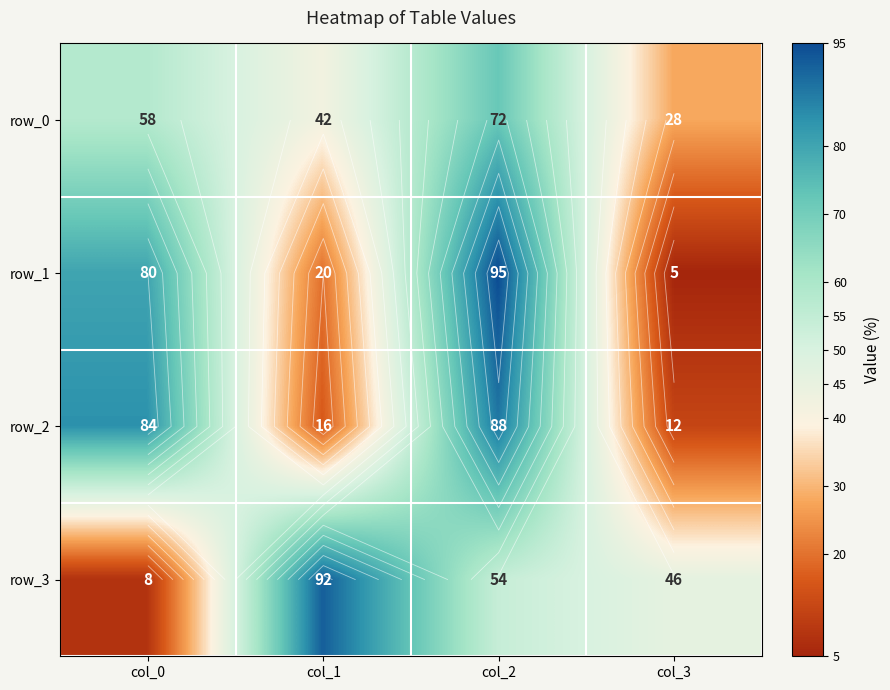

Which series has the largest total across all categories?

row_0